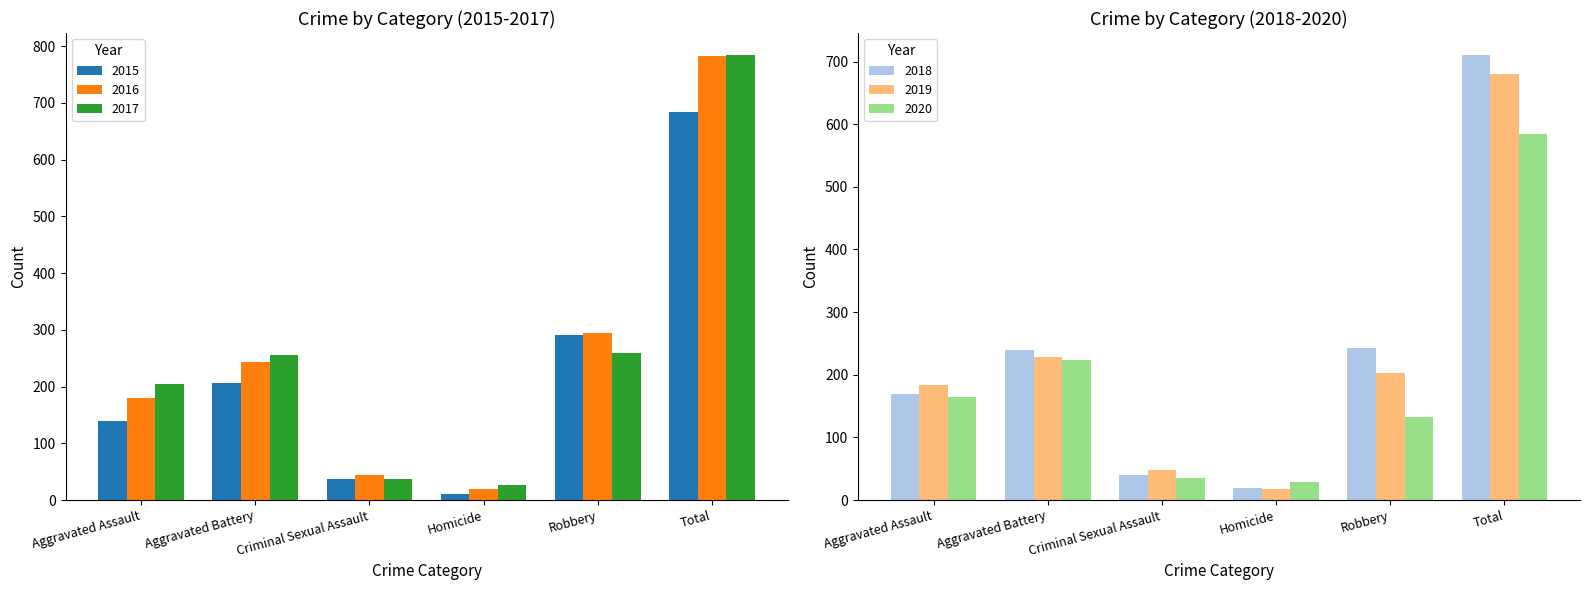

Which category has the lowest value in the 2017 series?

Homicide